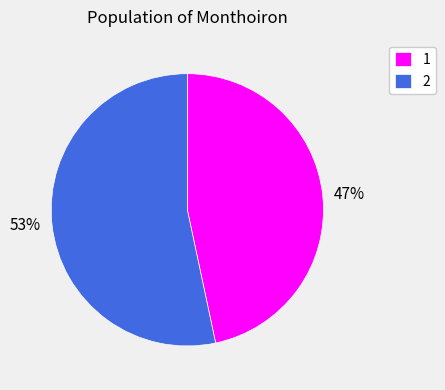

Combined, do 2 and 1 account for over 50%?

Yes